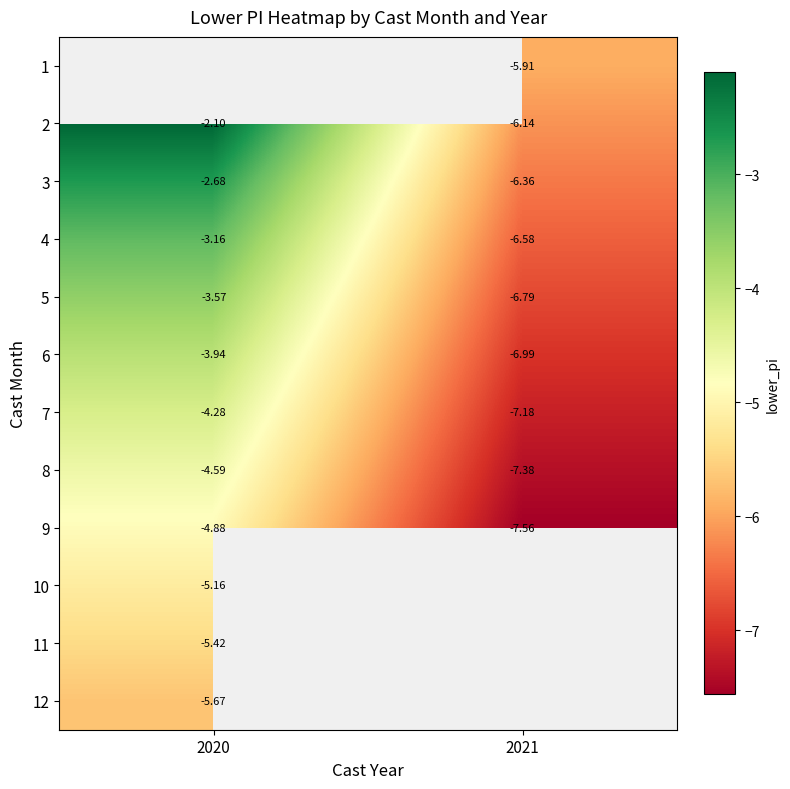

Is the value of 7 at 2020 greater than the value of 2 at 2021?

Yes